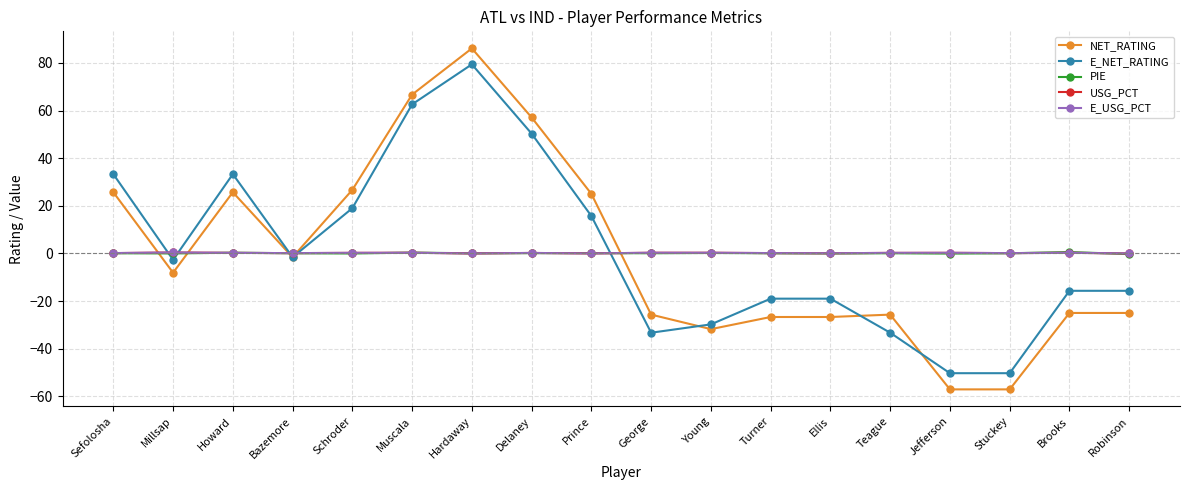

What is the label of the 13th point from the right?

Muscala